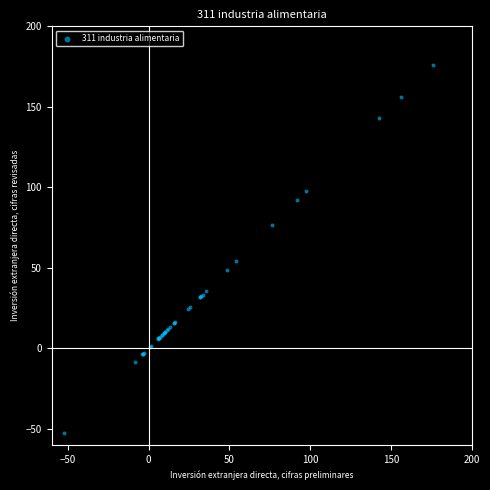

What Y value in the scatter plot is closest to 61?

54.1